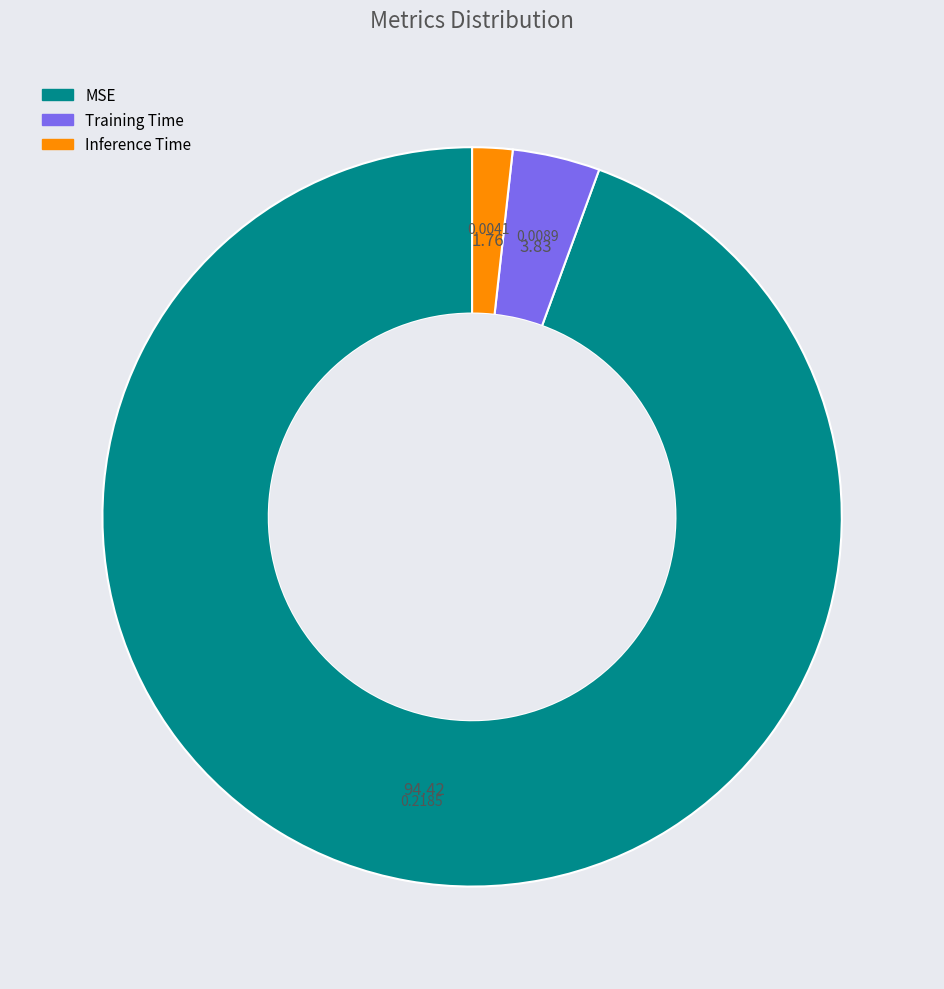

Combined, do Inference Time and Training Time account for over 50%?

No